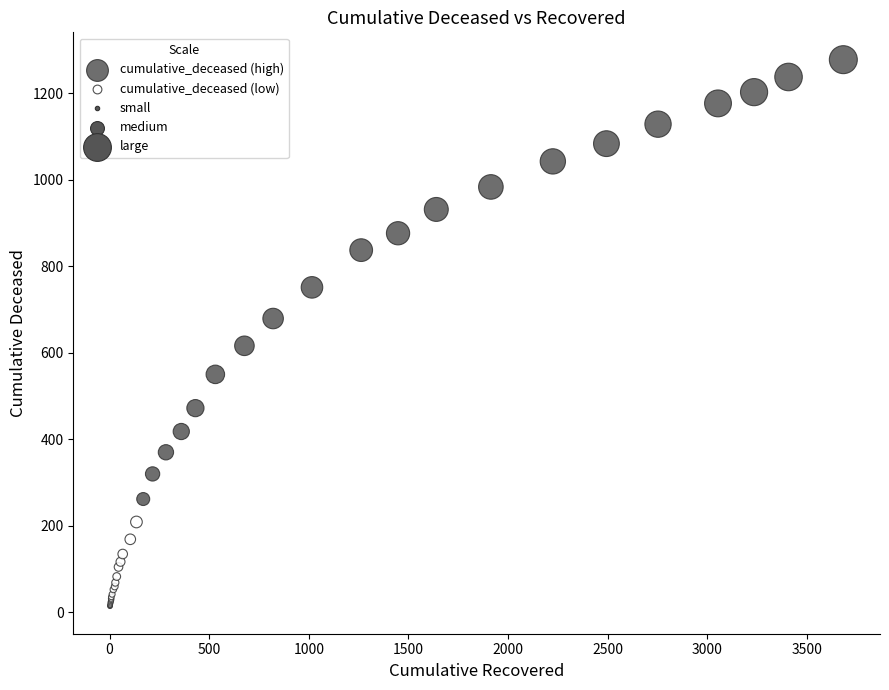

Which series has the widest spread of Y values?

cumulative_deceased (high)